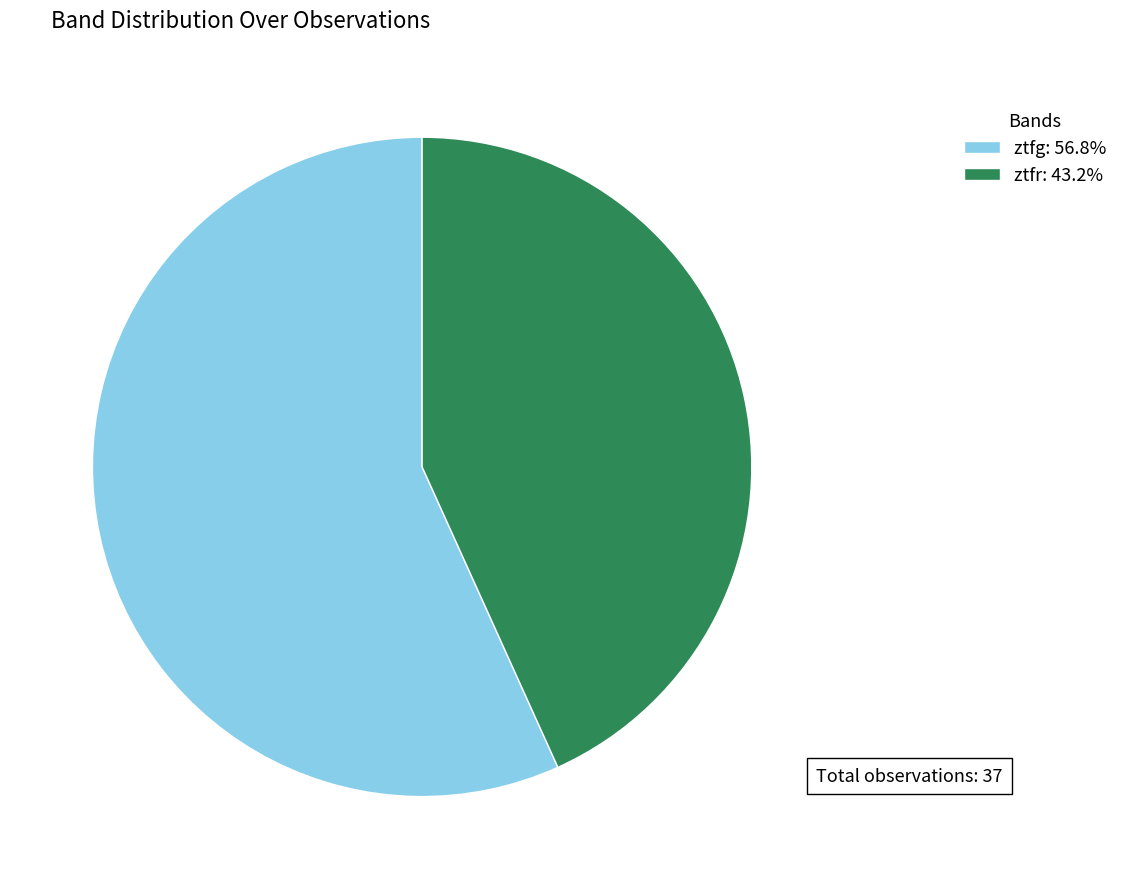

Rank the categories by value from highest to lowest.

ztfg, ztfr